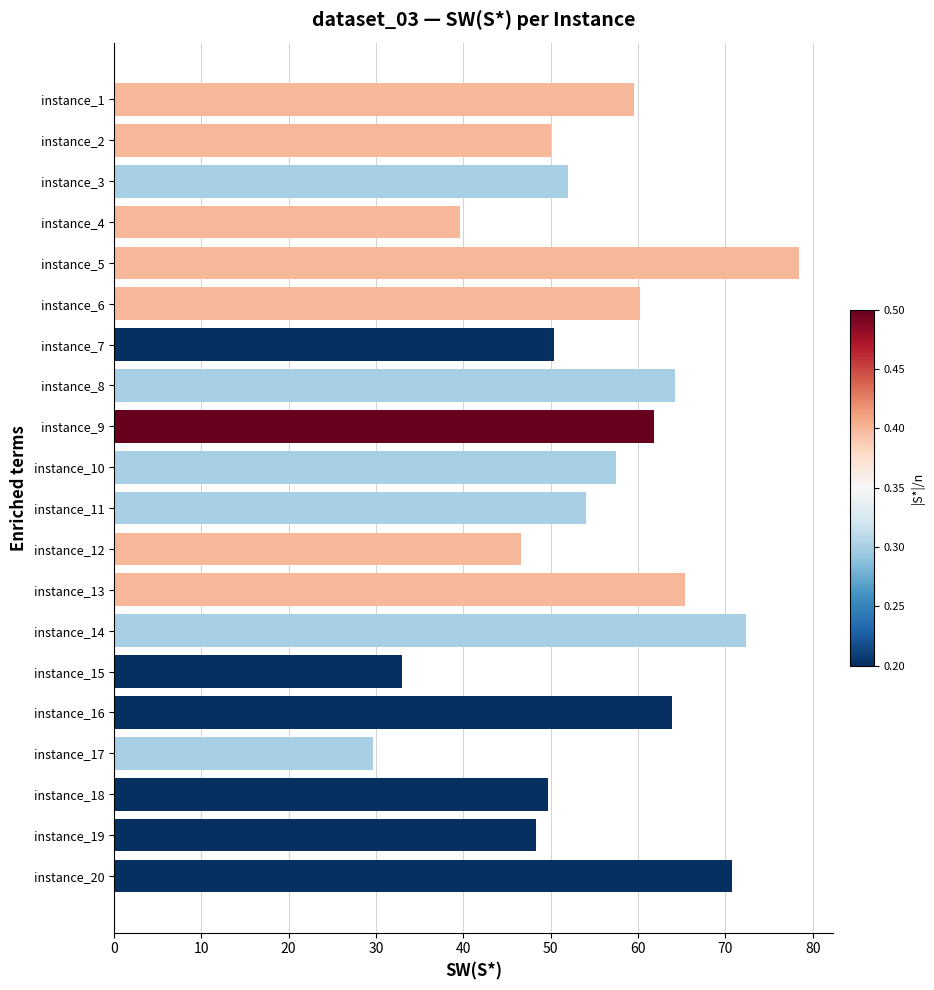

What is the value of the 19th bar from the top?

48.3